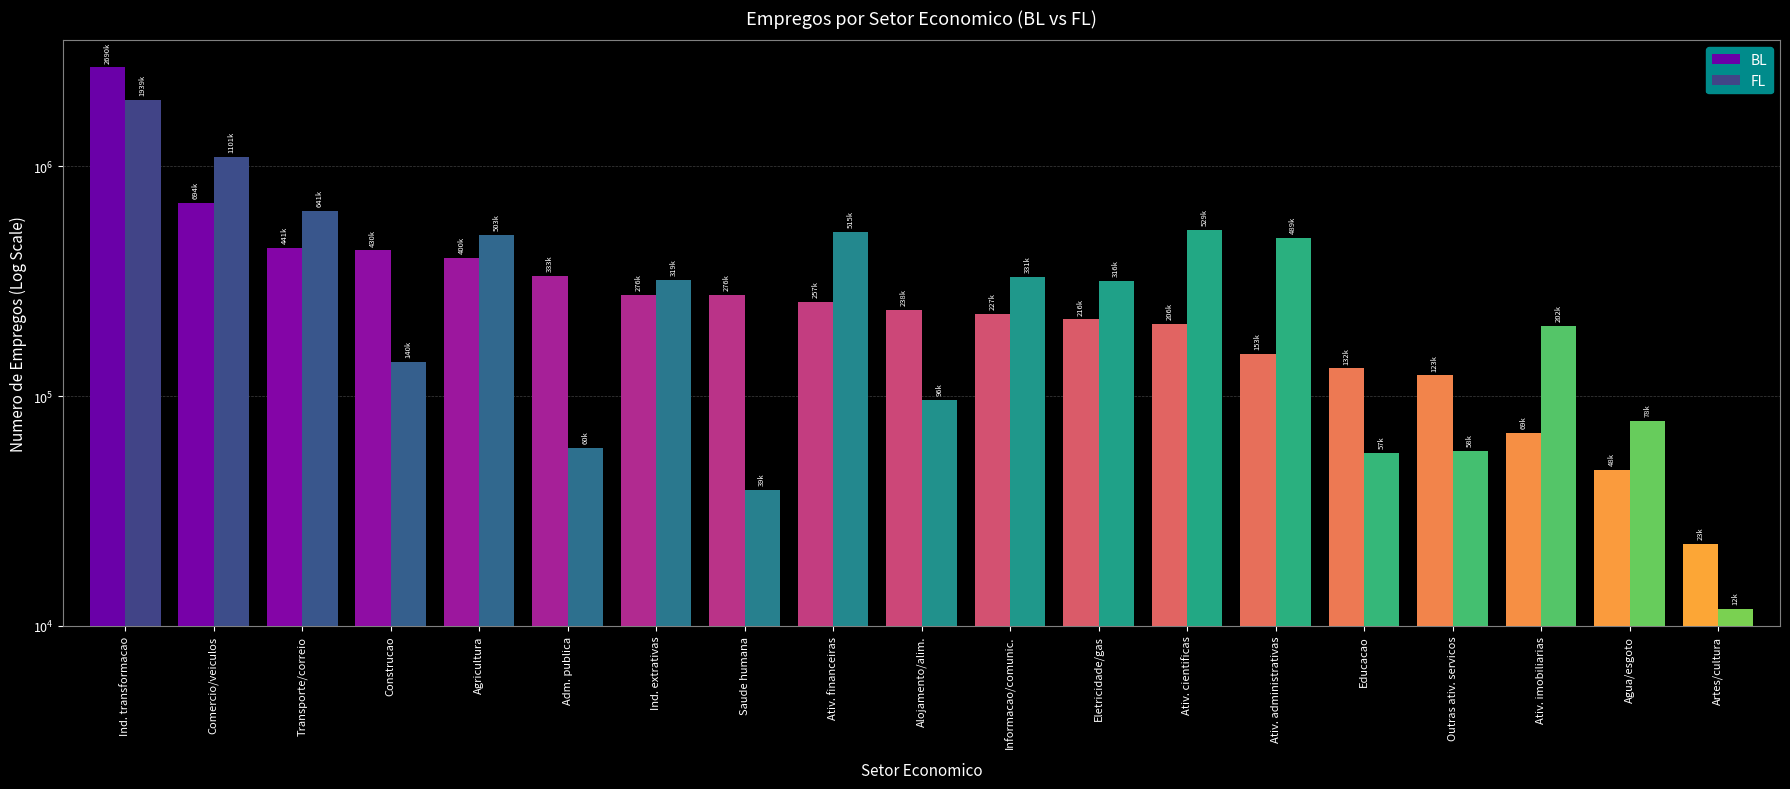

Where does the BL series first go above 237927?

Ind. transformacao